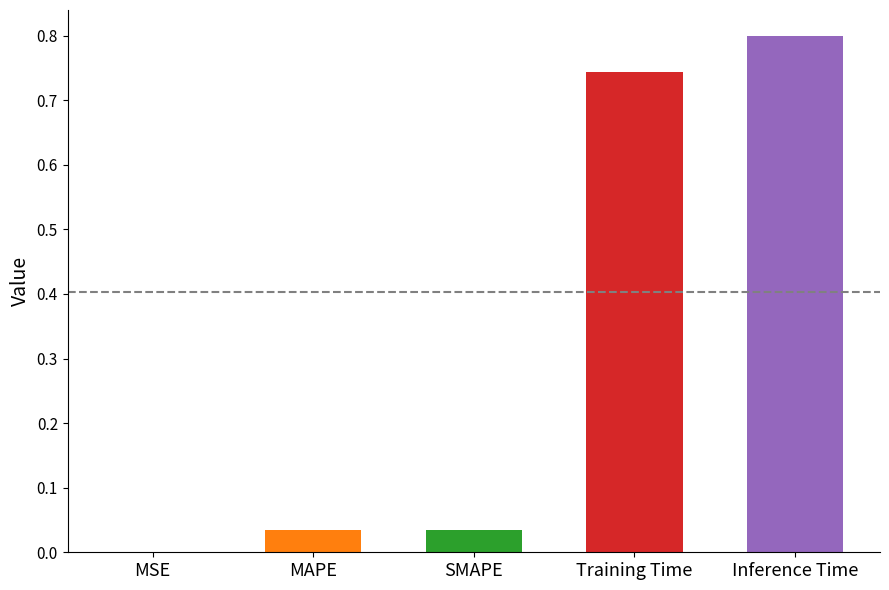

What is the sum of all values?

1.6